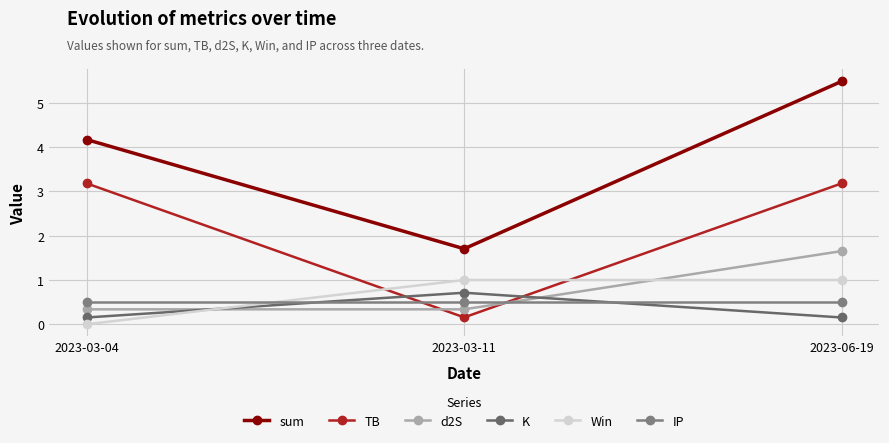

How many values in the Win series are below 1?

1